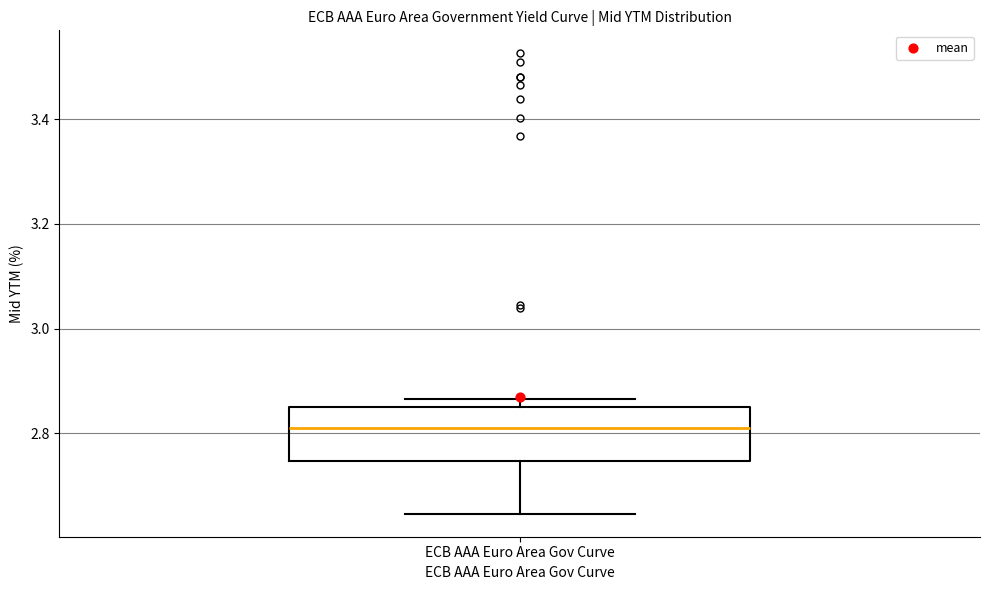

Where is the upper edge of the box for ECB AAA Euro Area Gov Curve on the y-axis? The values are not printed on the chart, so give them approximately, as read against the axis.

2.86